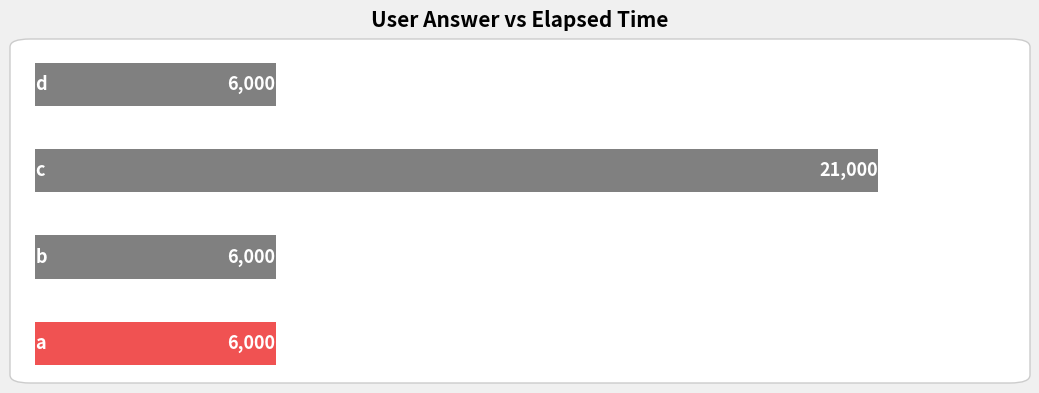

What is the greatest value displayed?

21000